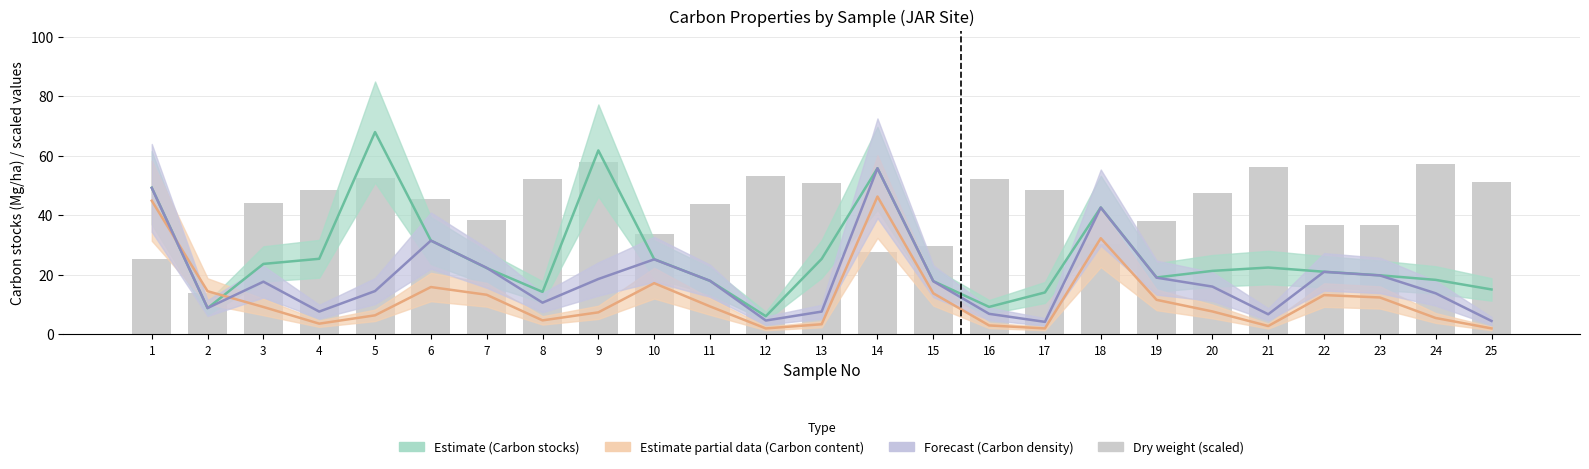

How many data points in Carbon stocks (Mg/ha) are less than 21?

11